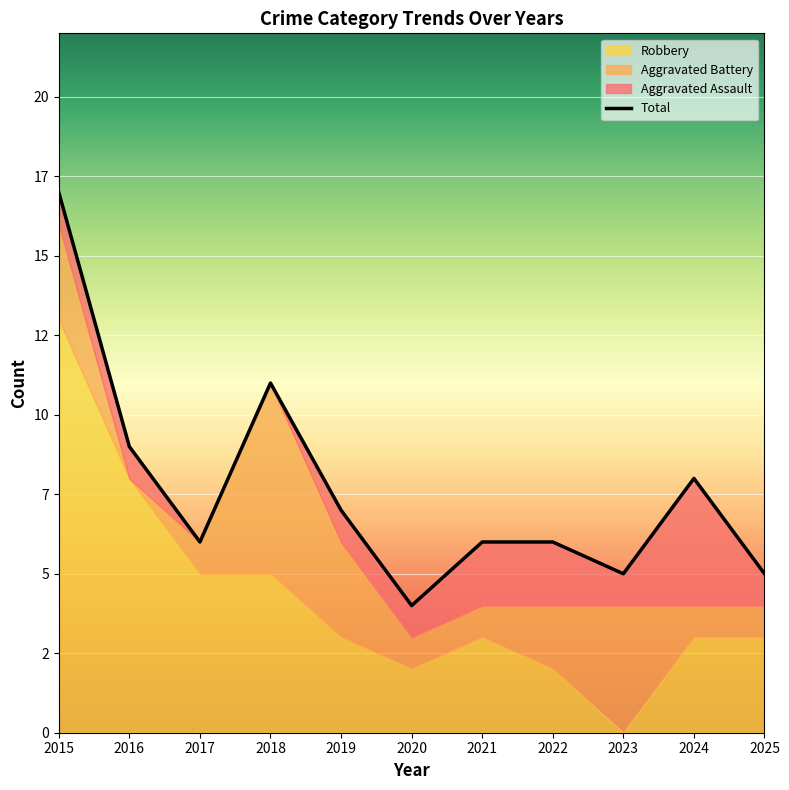

How many values in the Aggravated Assault series are below 1?

2